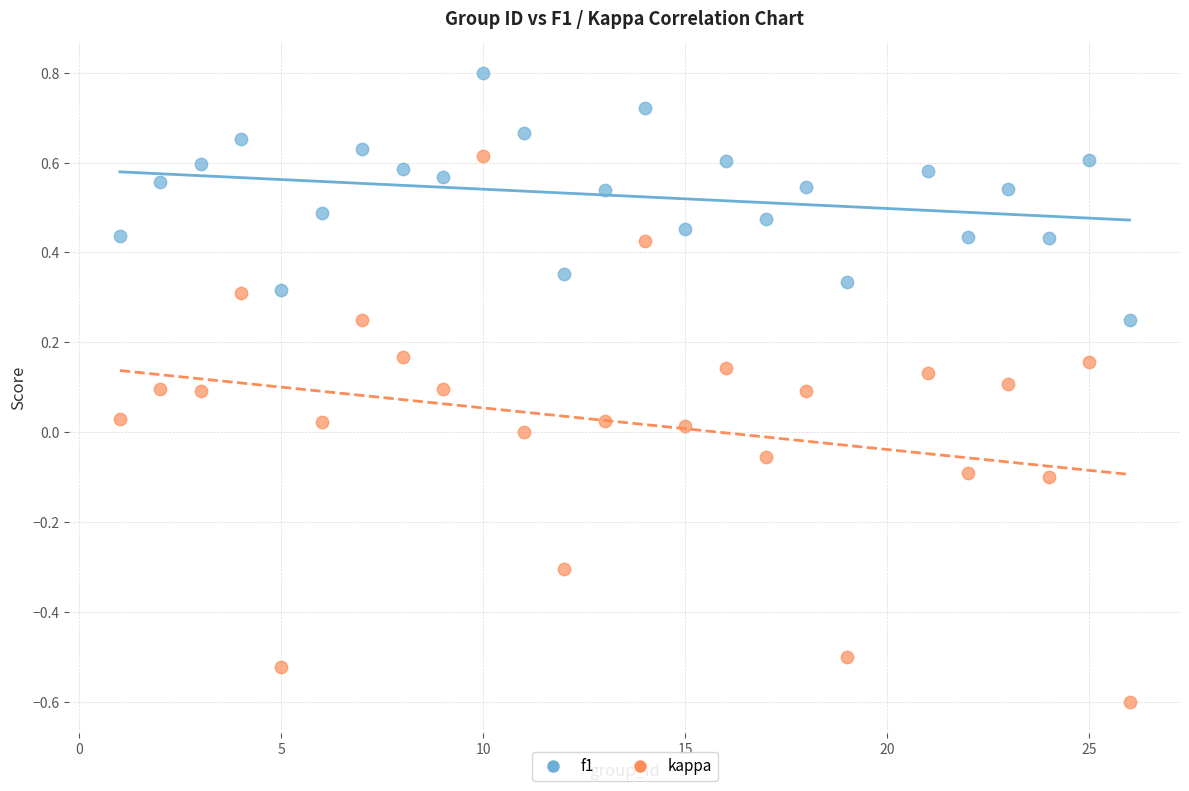

What are all the series names shown in the legend?

f1, kappa